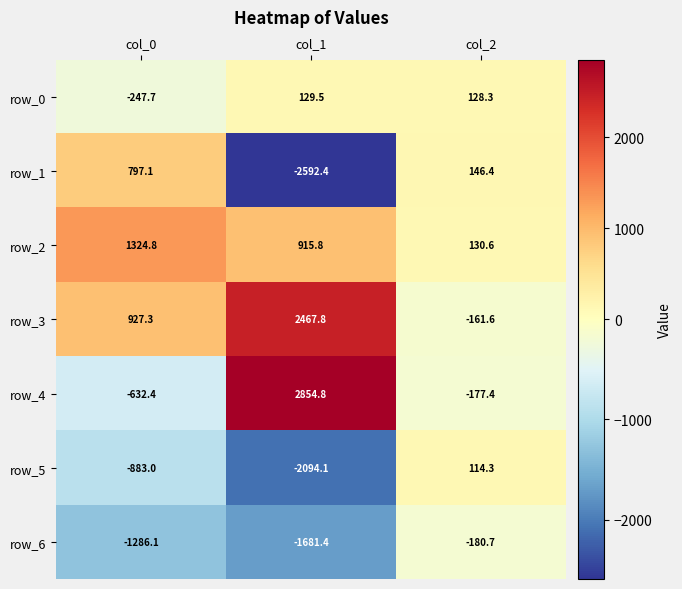

At which category does the chart reach its minimum across all series?

col_1